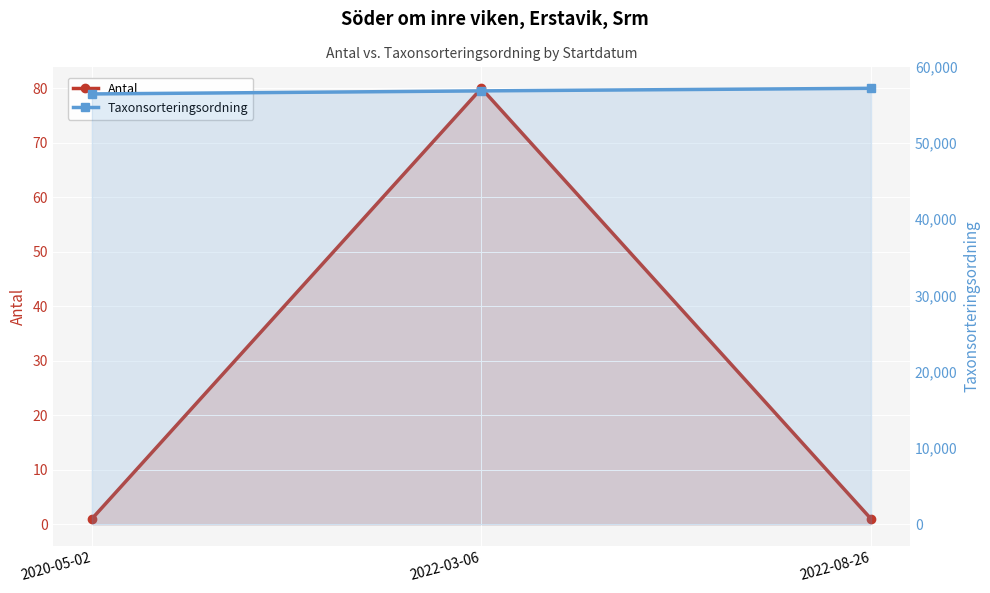

Is it true that Taxonsorteringsordning equals 56411 at 2020-05-02?

True